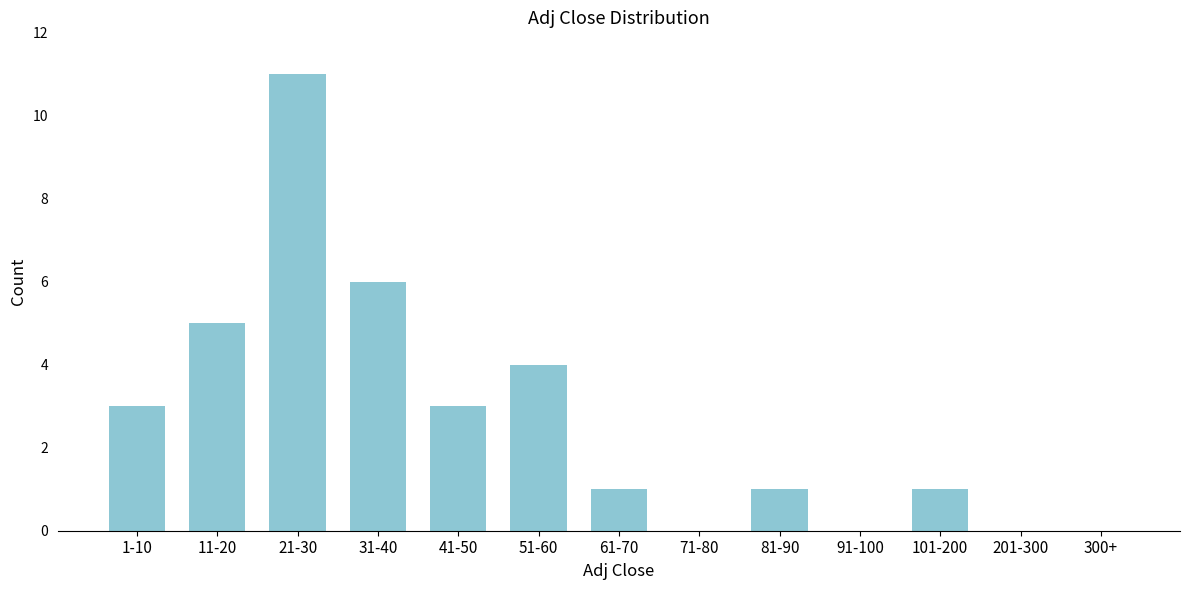

Reading right to left, what are all the values shown in this chart?

300+=0	201-300=0	101-200=1	91-100=0	81-90=1	71-80=0	61-70=1	51-60=4	41-50=3	31-40=6	21-30=11	11-20=5	1-10=3